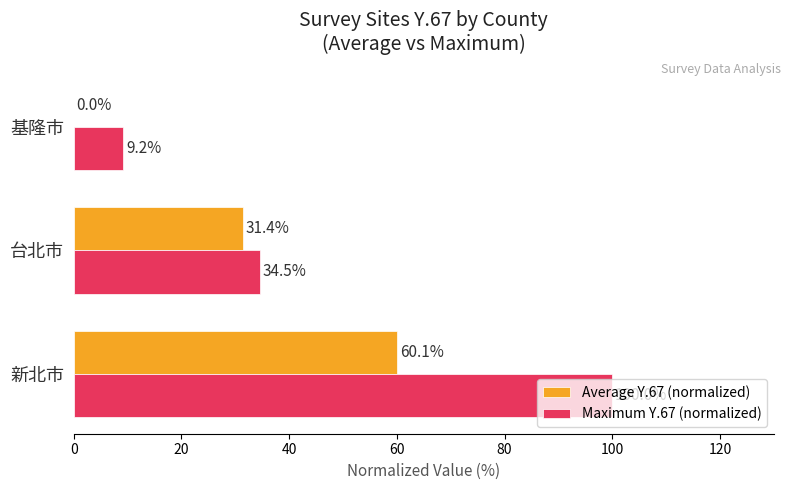

What is the sum of all Average Y.67 (normalized) values?

91.4